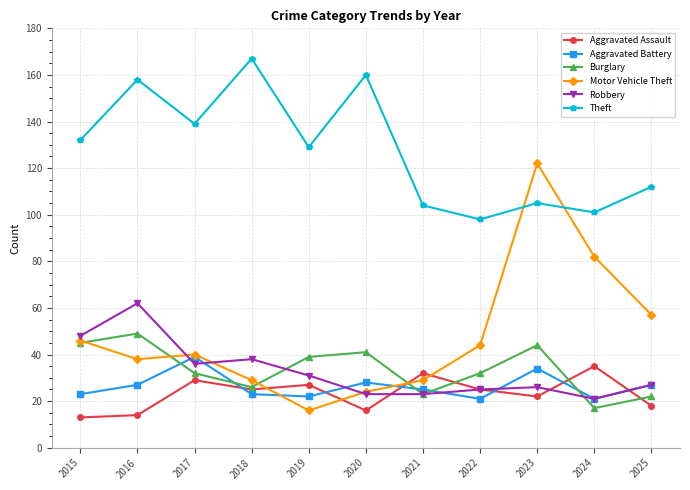

The value of Aggravated Battery at 2019 is 15. True or false?

False